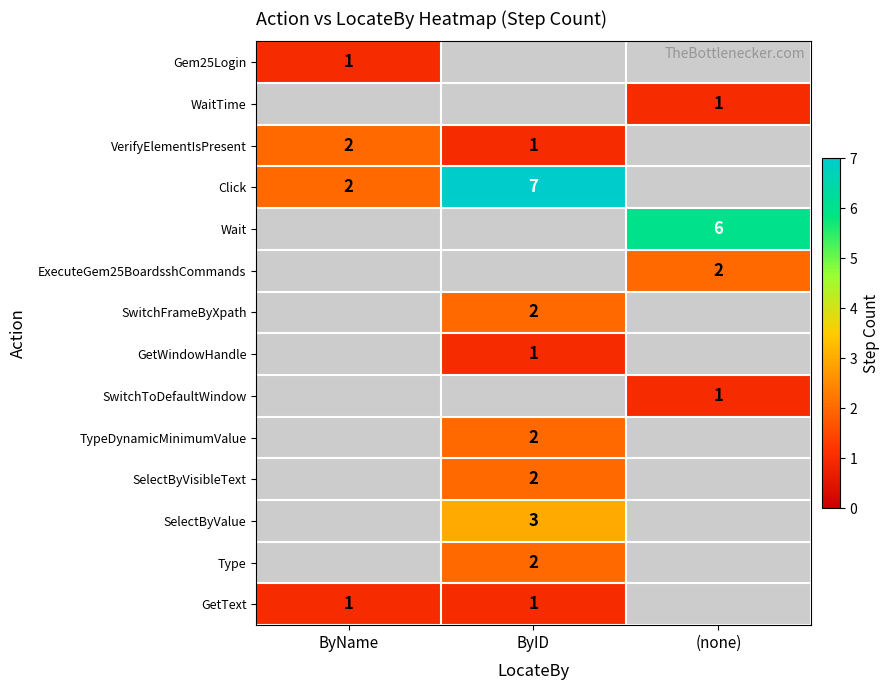

True or false: SwitchFrameByXpath has a value of 0 at ByID.

False